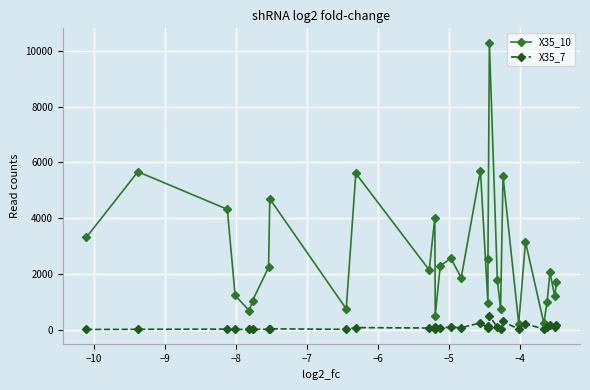

Which series has the widest spread of values?

X35_10